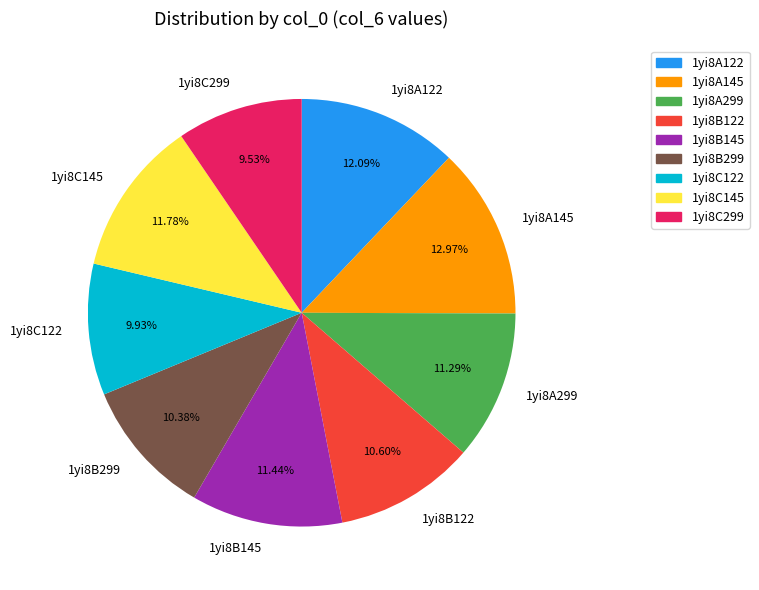

To the nearest percent, what portion does 1yi8B122 represent?

11%